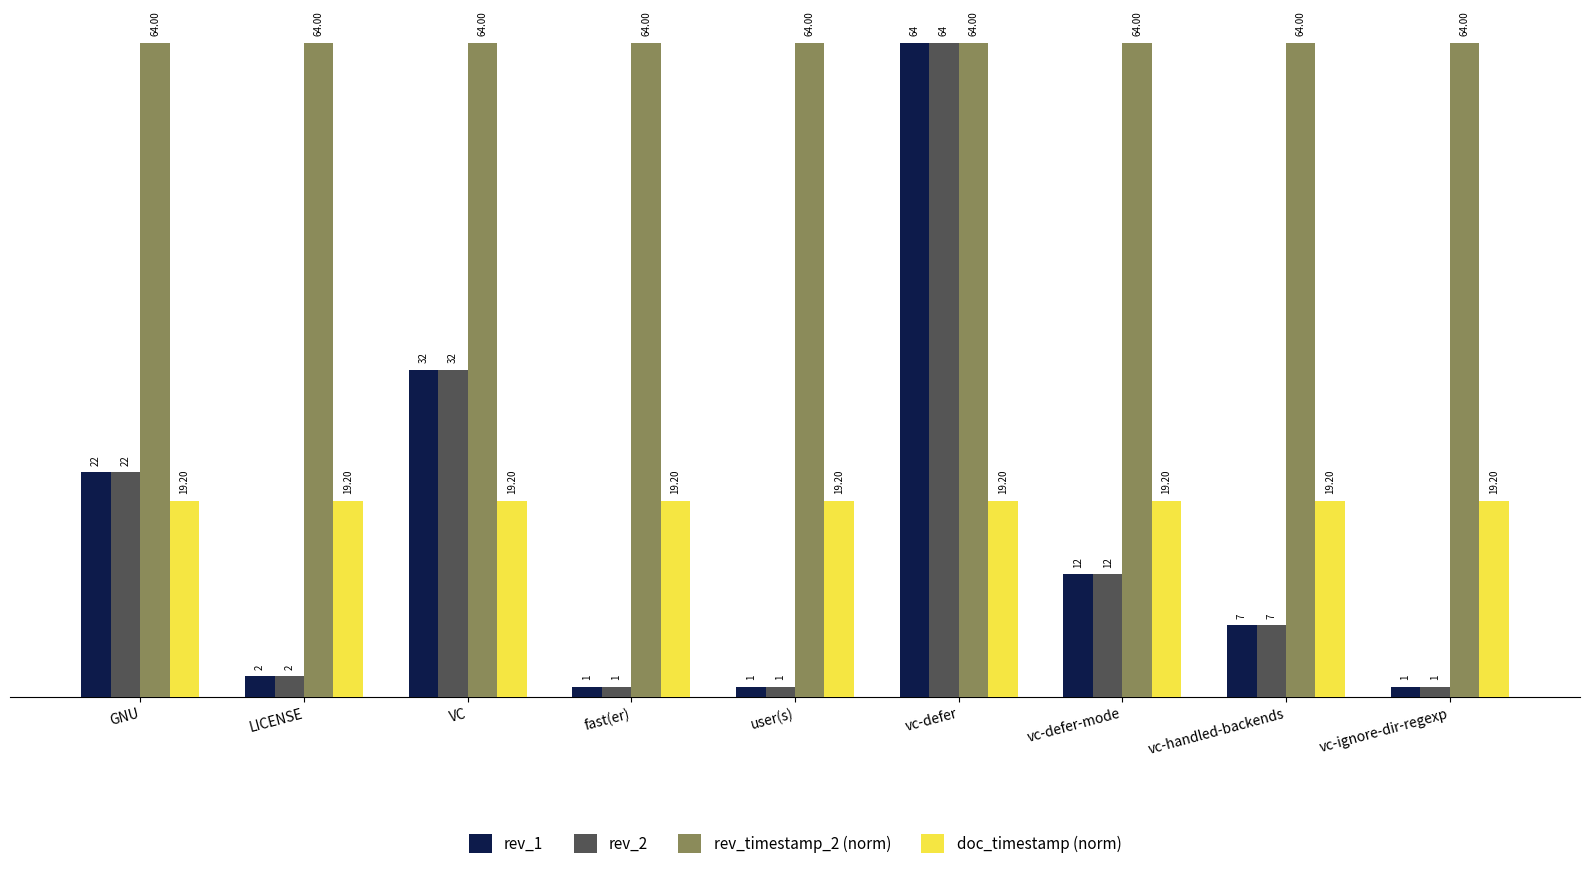

Reading left to right, transcribe all the data shown in this chart.

rev_1: GNU=22.0	LICENSE=2.0	VC=32.0	fast(er)=1.0	user(s)=1.0	vc-defer=64.0	vc-defer-mode=12.0	vc-handled-backends=7.0	vc-ignore-dir-regexp=1.0
rev_2: GNU=22.0	LICENSE=2.0	VC=32.0	fast(er)=1.0	user(s)=1.0	vc-defer=64.0	vc-defer-mode=12.0	vc-handled-backends=7.0	vc-ignore-dir-regexp=1.0
rev_timestamp_2 (norm): GNU=64.0	LICENSE=64.0	VC=64.0	fast(er)=64.0	user(s)=64.0	vc-defer=64.0	vc-defer-mode=64.0	vc-handled-backends=64.0	vc-ignore-dir-regexp=64.0
doc_timestamp (norm): GNU=19.2	LICENSE=19.2	VC=19.2	fast(er)=19.2	user(s)=19.2	vc-defer=19.2	vc-defer-mode=19.2	vc-handled-backends=19.2	vc-ignore-dir-regexp=19.2